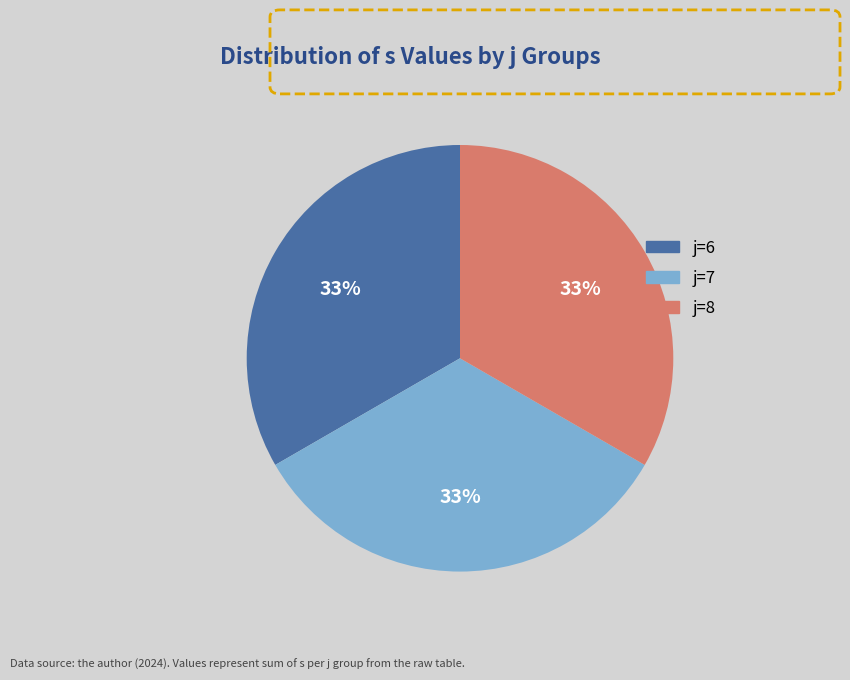

Approximately how many times larger is the value at j=6 compared to j=7?

1.0